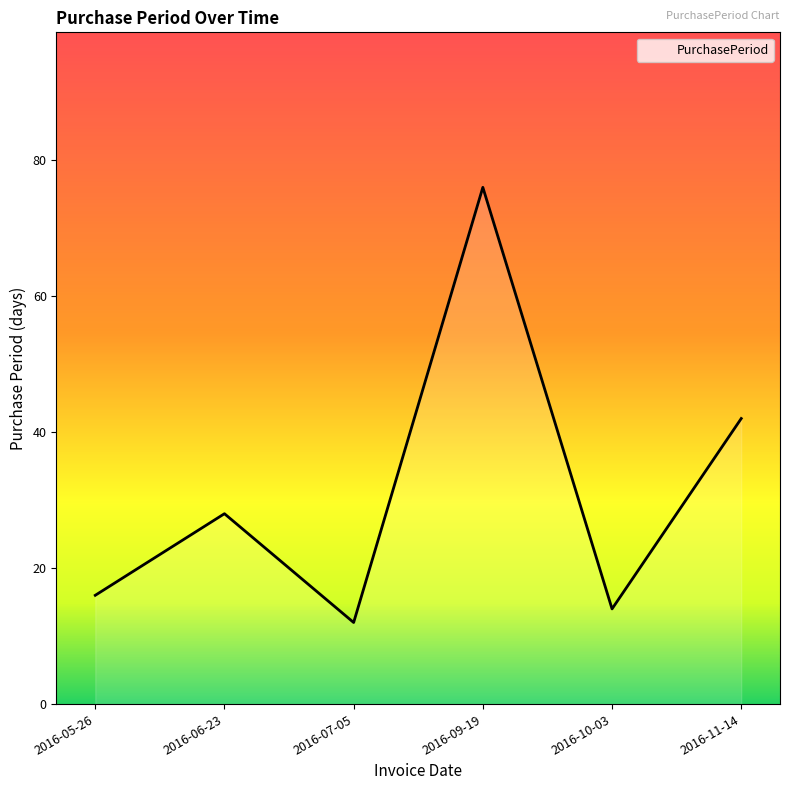

What position from the right is 2016-05-26?

6